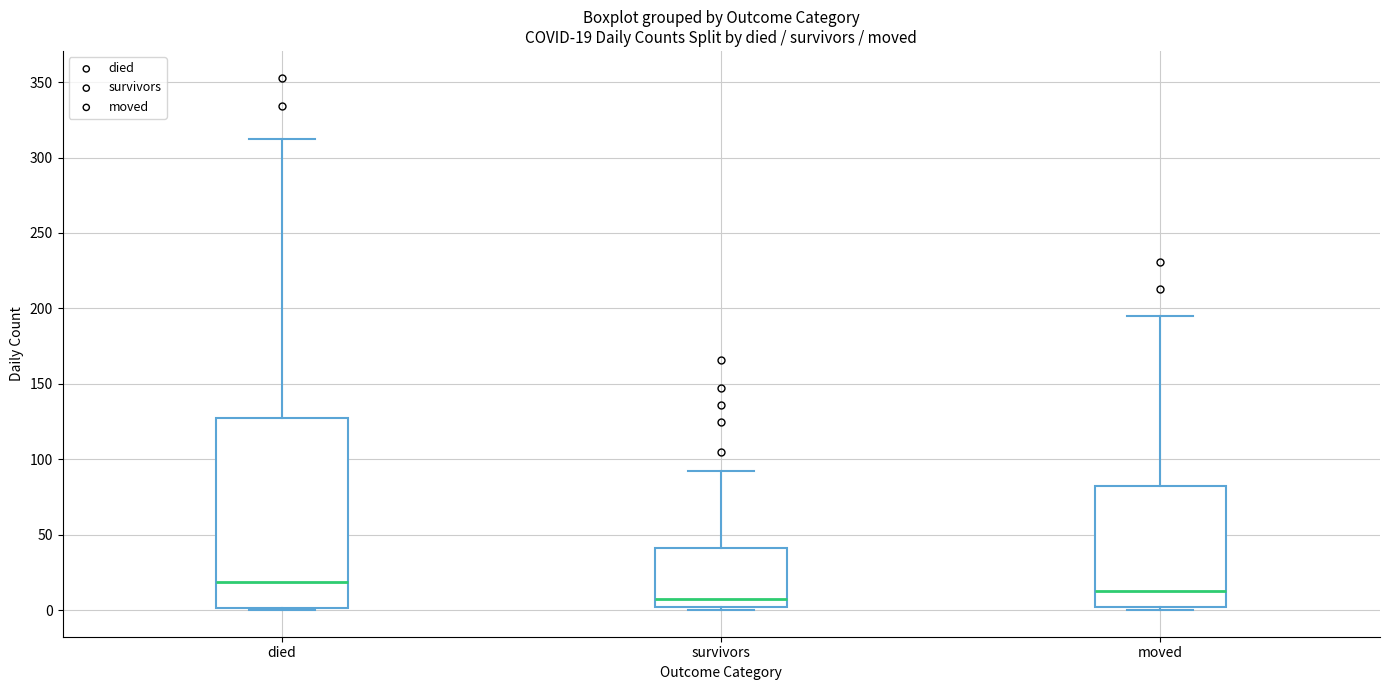

Which box is the tallest, from its lower edge to its upper edge?

died